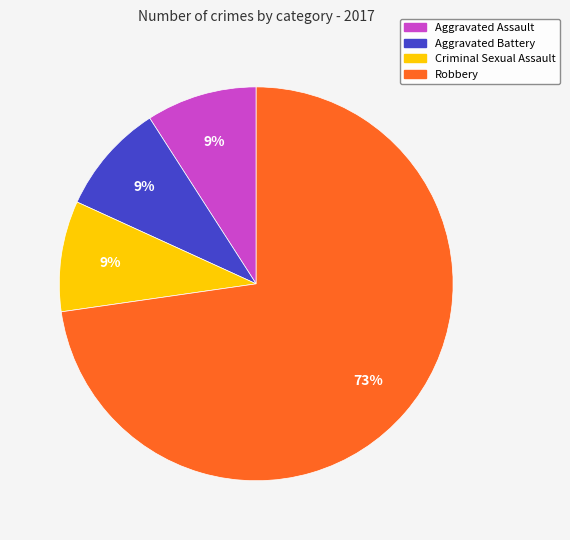

Which category has the biggest portion of the pie?

Robbery